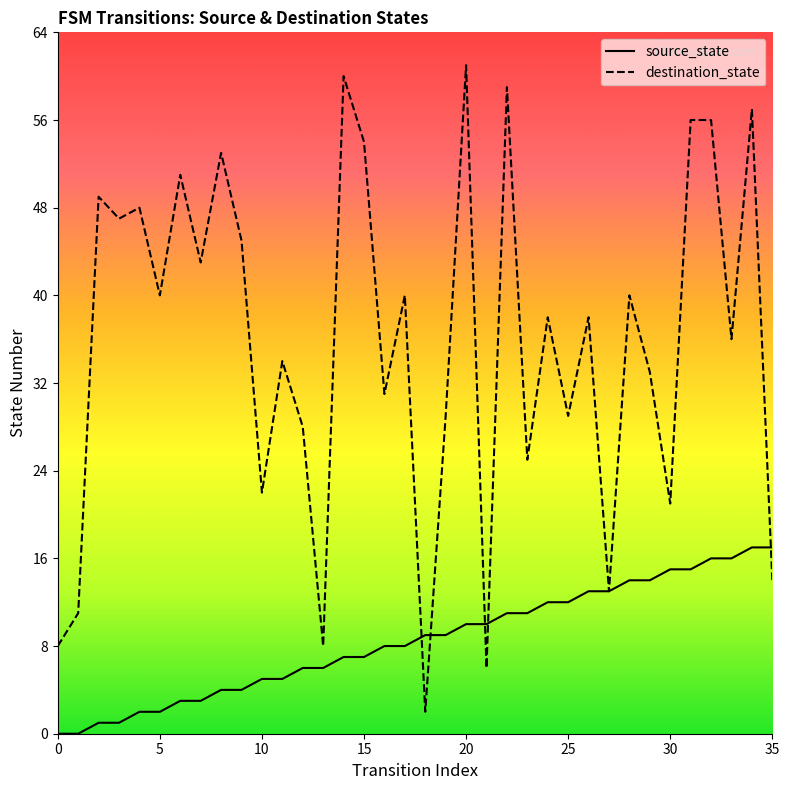

What are all the series names shown in the legend?

source_state, destination_state